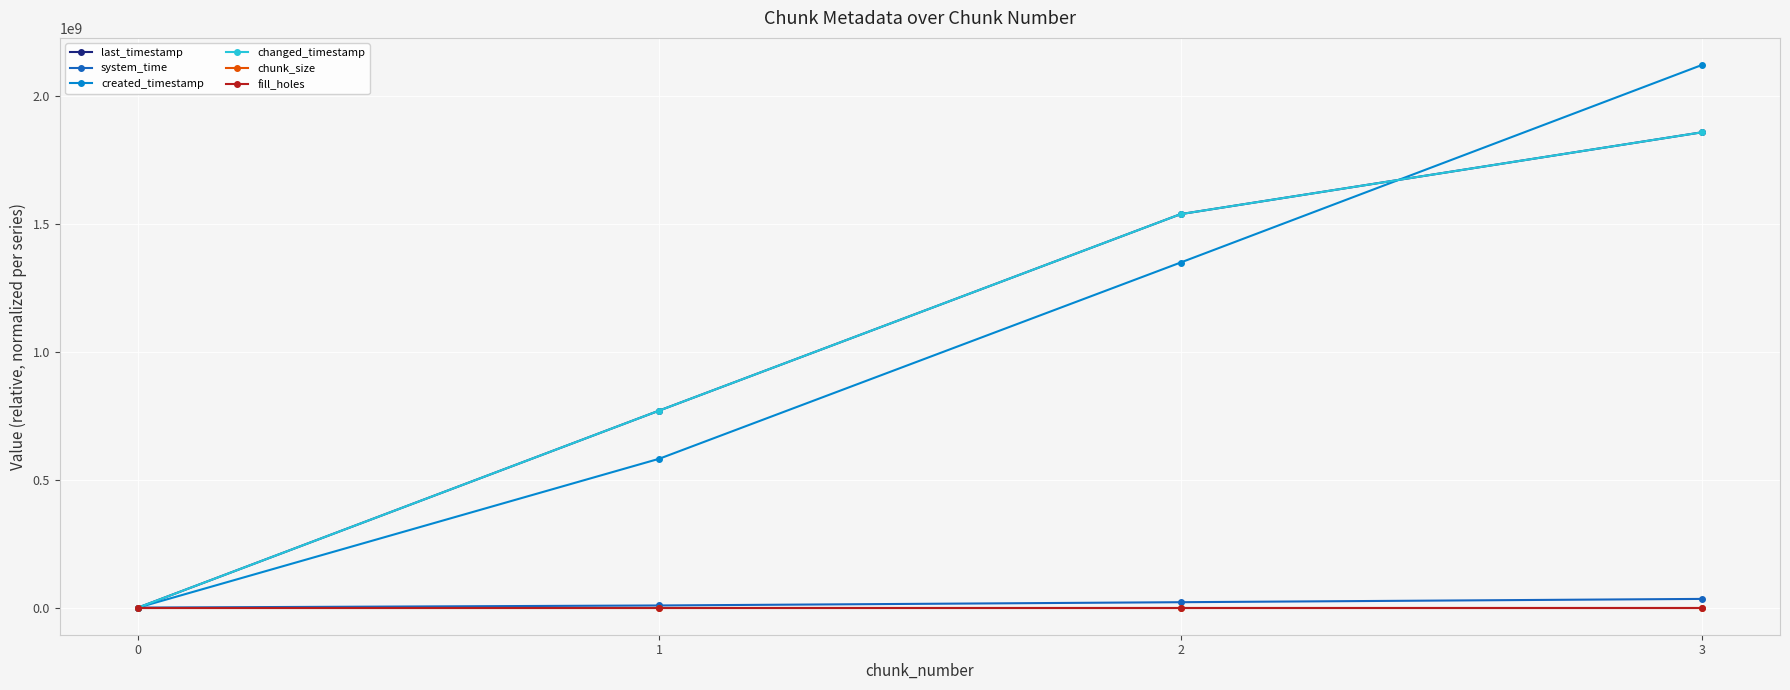

How many lines are shown in the chart?

6